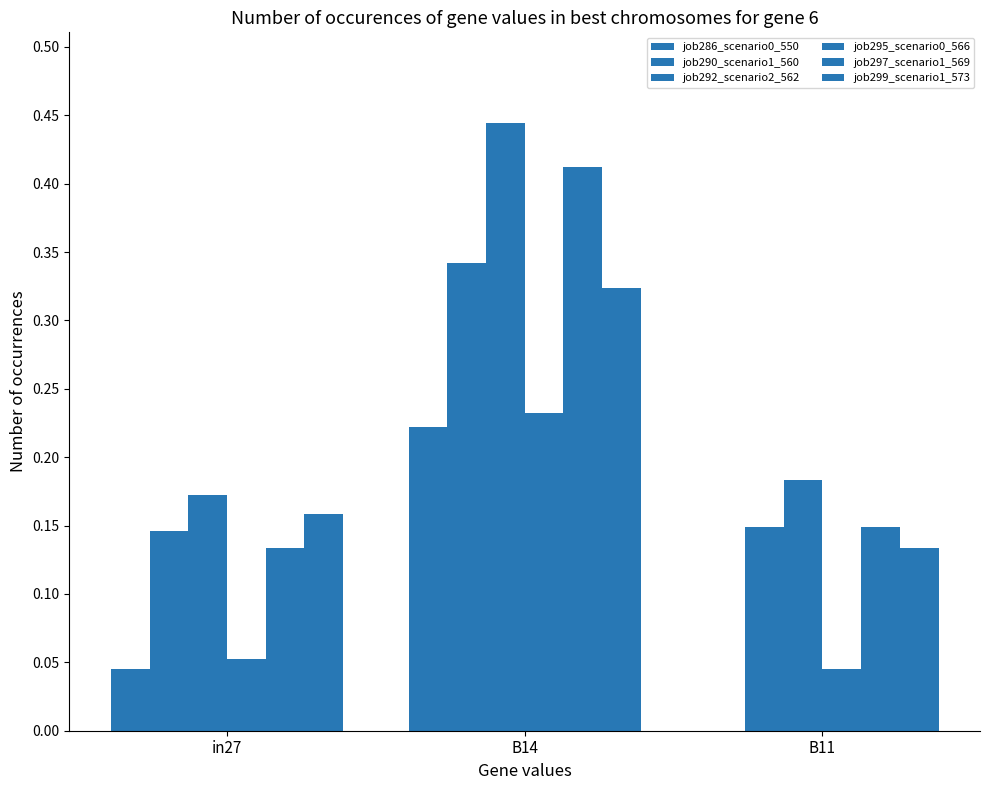

Is the value of job299_scenario1_573 at B11 greater than the value of job295_scenario0_566 at B11?

Yes